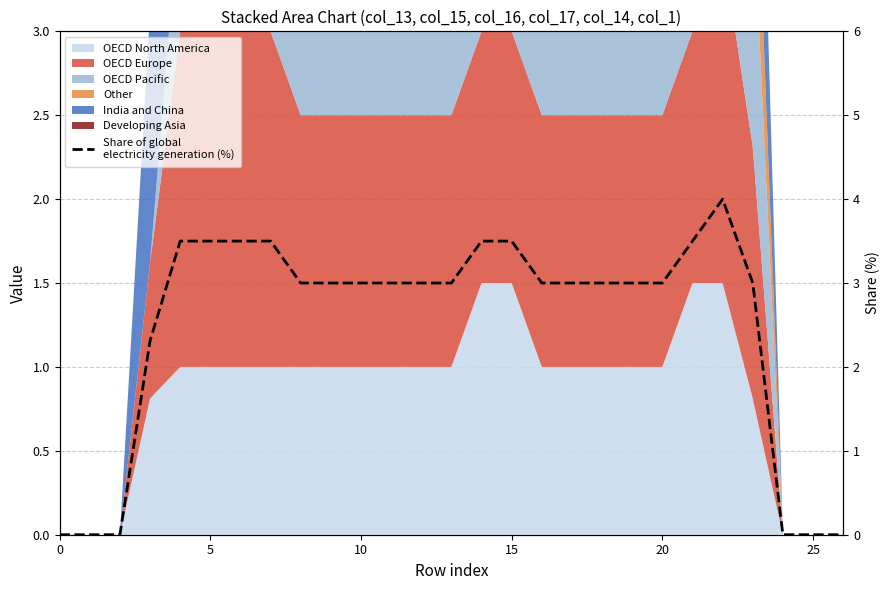

What is the difference between the second highest and minimum values?

3.5